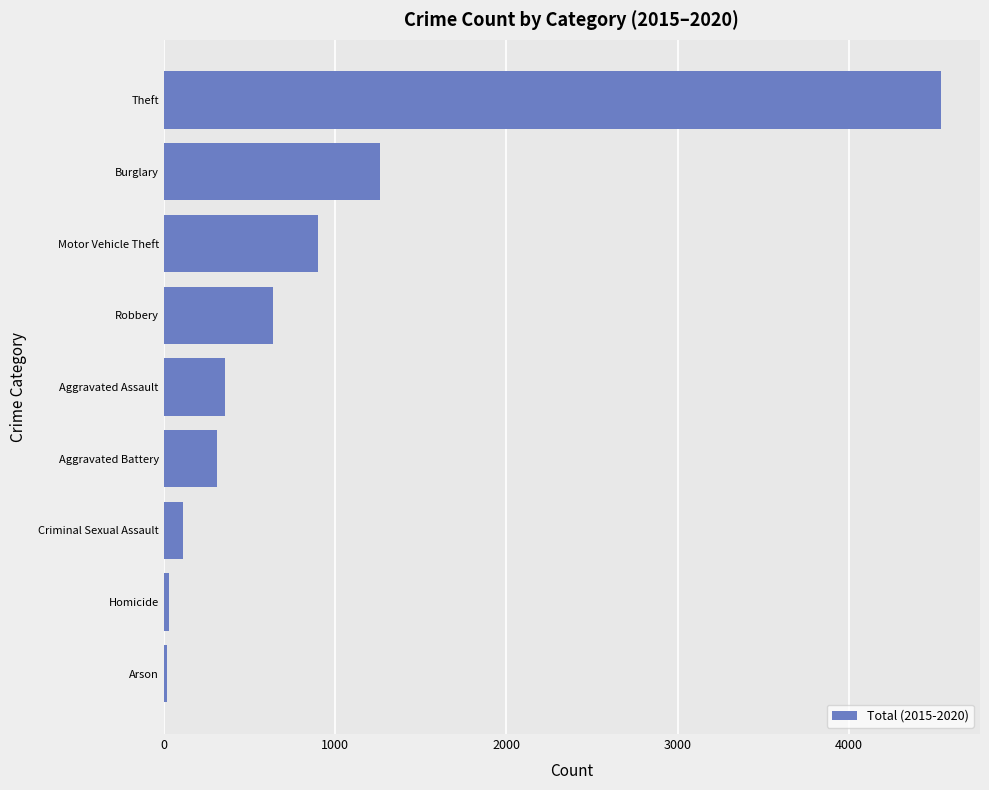

What is the change in value from Aggravated Battery to Motor Vehicle Theft?

+593